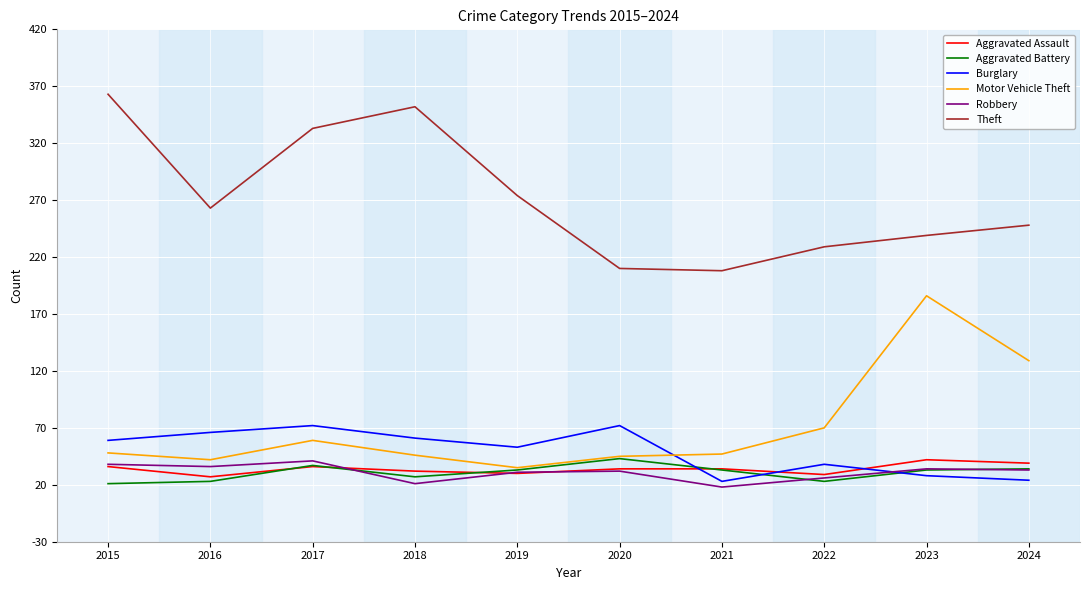

What is the spread (max minus min) of values at 2024?

224